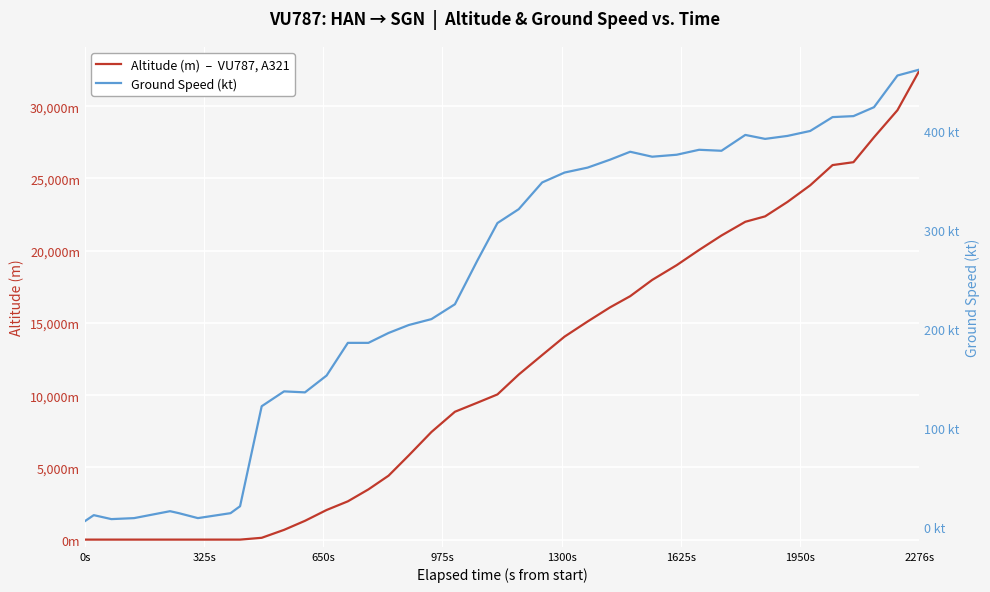

What is the difference between the maximum and minimum values in the Altitude (m)  –  VU787, A321 series?

32475